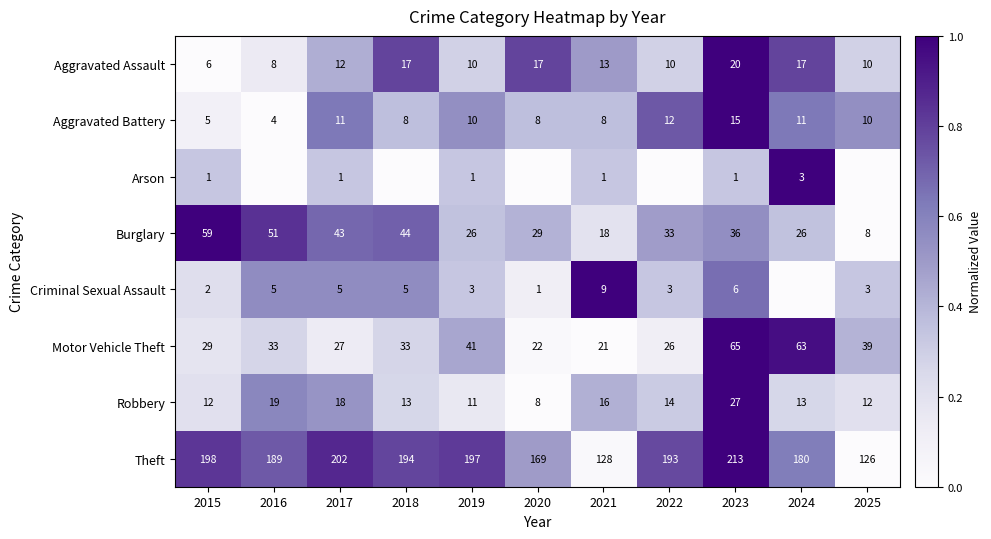

Is it true that Criminal Sexual Assault equals 9 at 2023?

False